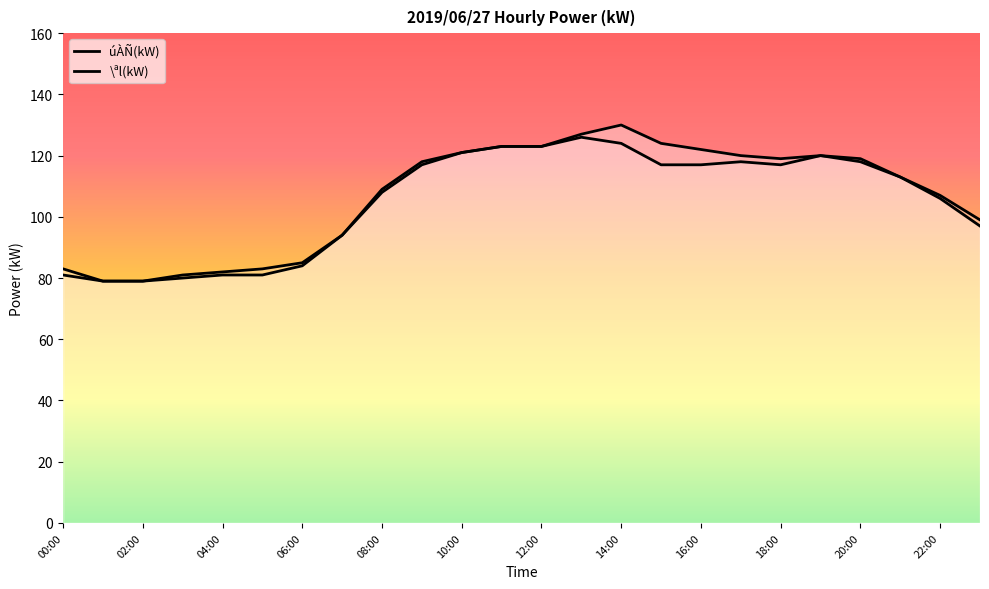

Reading left to right, transcribe all the data shown in this chart.

úÀÑ(kW): 00:00=83	01:00=79	02:00=79	03:00=80	04:00=81	05:00=81	06:00=84	07:00=94	08:00=108	09:00=117	10:00=121	11:00=123	12:00=123	13:00=127	14:00=130	15:00=124	16:00=122	17:00=120	18:00=119	19:00=120	20:00=119	21:00=113	22:00=106	23:00=97
\ªl(kW): 00:00=81	01:00=79	02:00=79	03:00=81	04:00=82	05:00=83	06:00=85	07:00=94	08:00=109	09:00=118	10:00=121	11:00=123	12:00=123	13:00=126	14:00=124	15:00=117	16:00=117	17:00=118	18:00=117	19:00=120	20:00=118	21:00=113	22:00=107	23:00=99